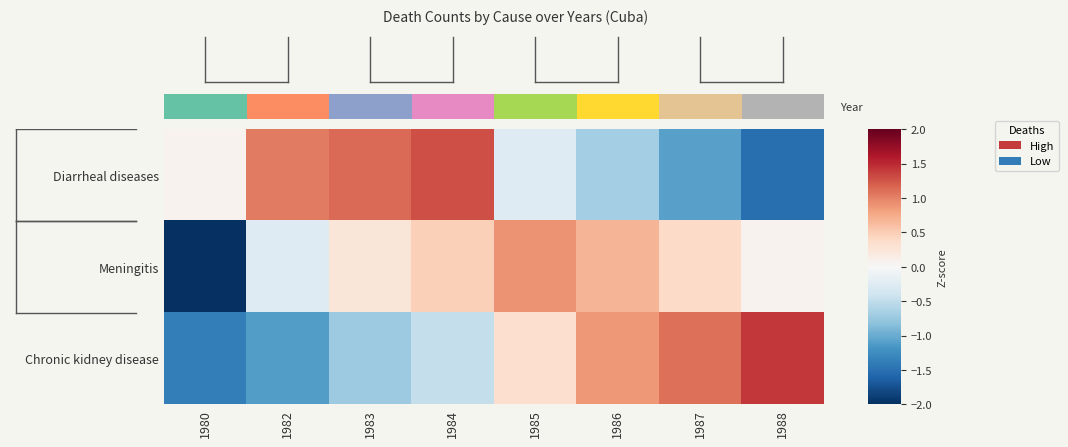

How many values in Meningitis are below zero?

2